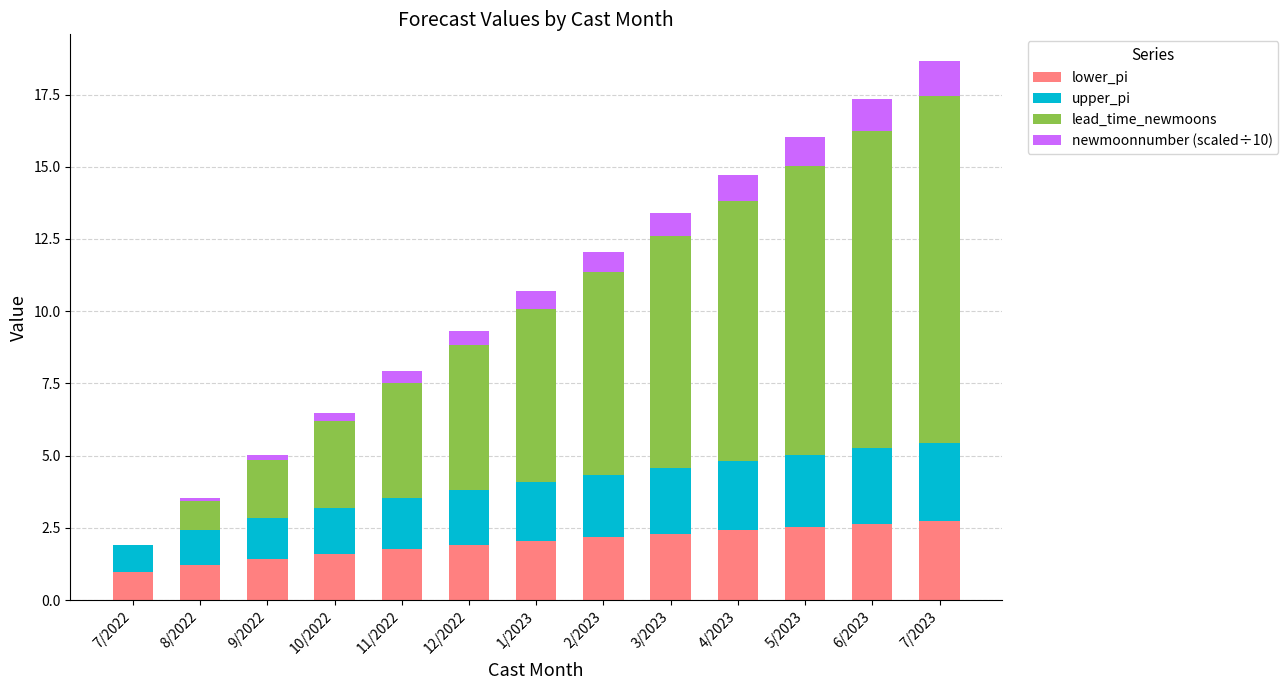

How many categories are shown in the chart?

13